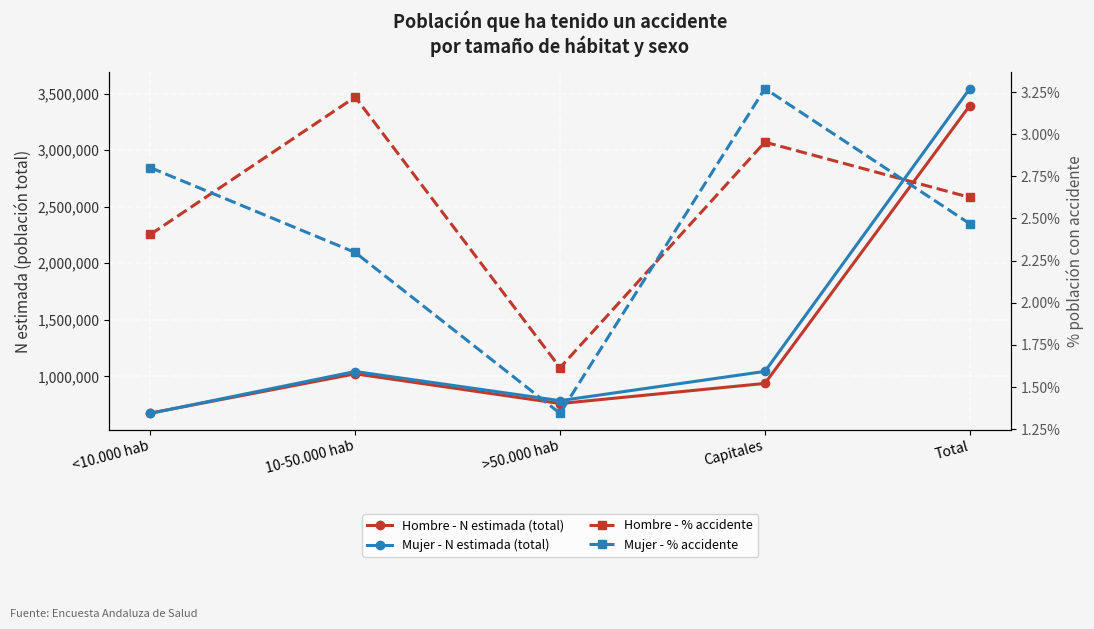

What is the spread (max minus min) of values at Total?

3544539.5